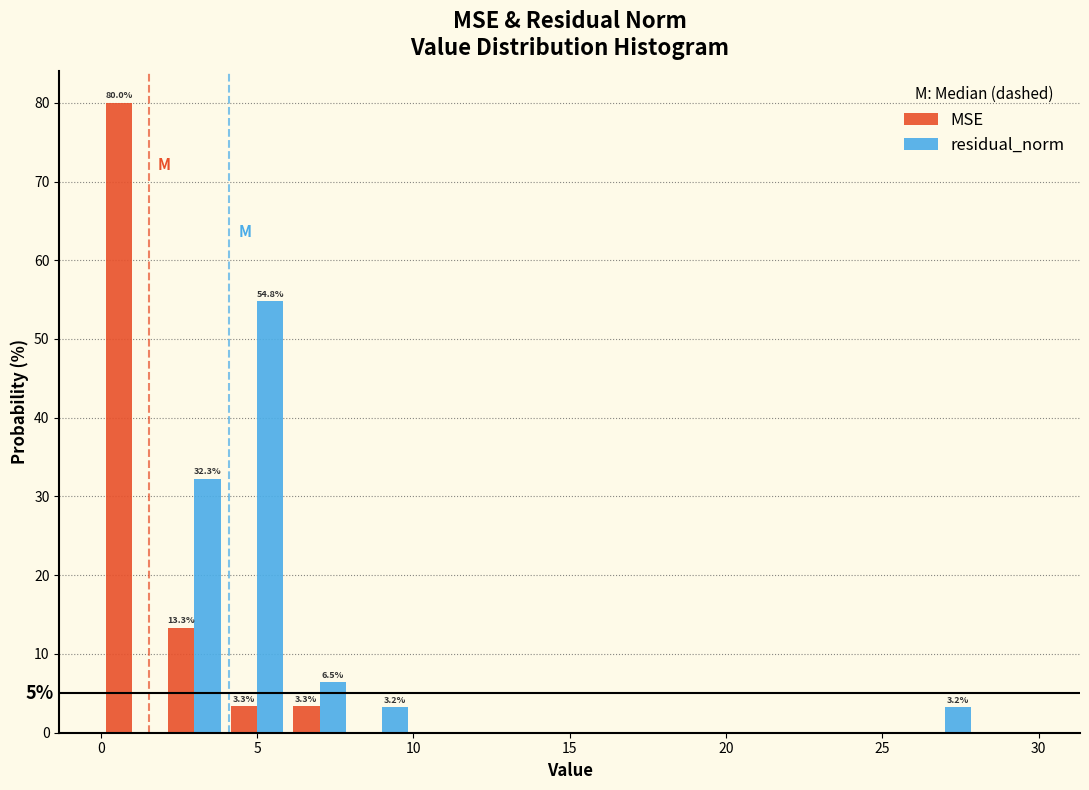

In the MSE series, which range on the x-axis has the tallest bar?

0 to 2